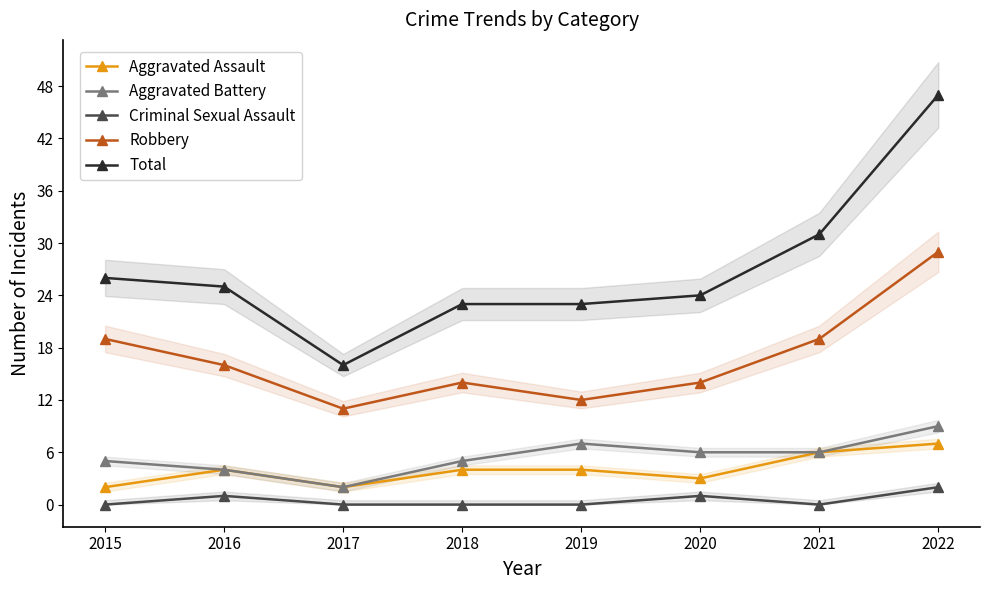

Which series has the largest range (max minus min)?

Total